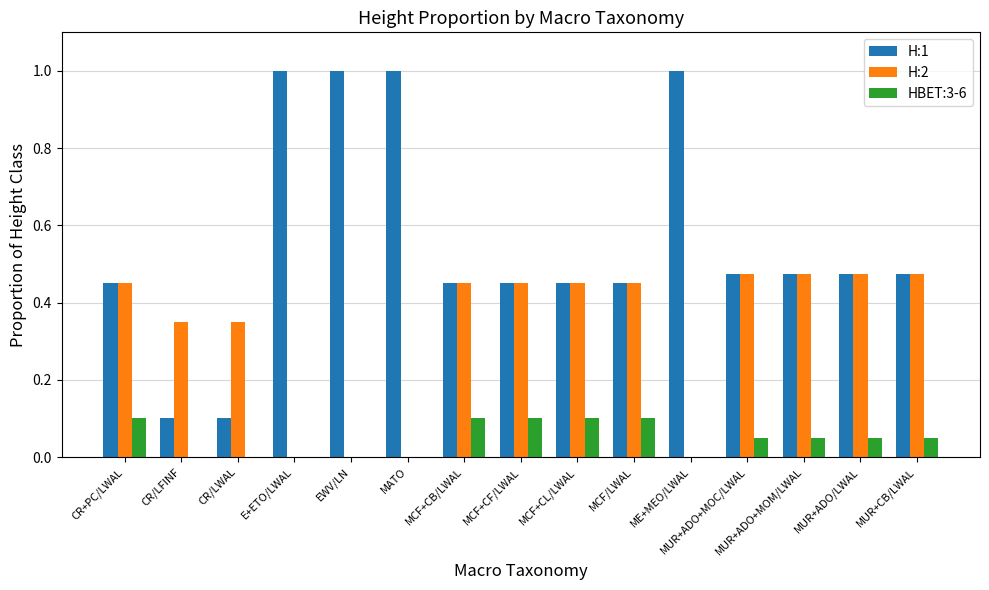

How many categories are shown in the chart?

15